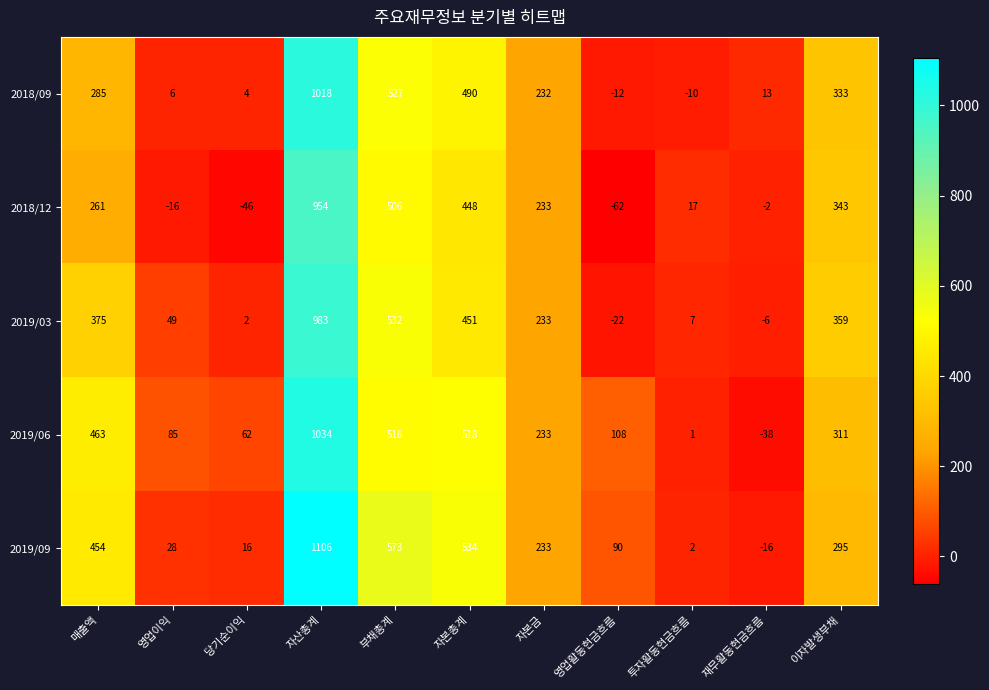

Count the number of categories in the chart.

11